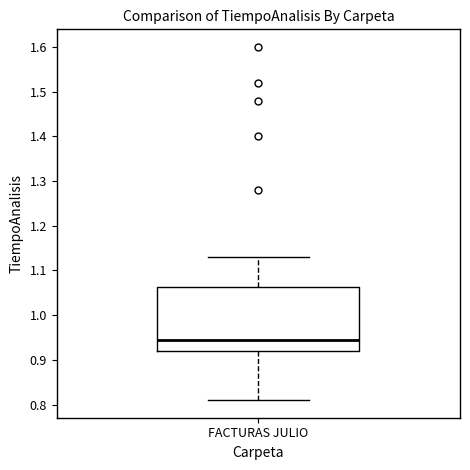

Transcribe this box plot: give where the median line is, the range the box spans, and where the two whiskers end, as read against the y-axis. The values are not printed on the chart, so give them approximately, as read against the axis.

median 0.95, box 0.92 to 1.06, whiskers 0.81 to 1.13